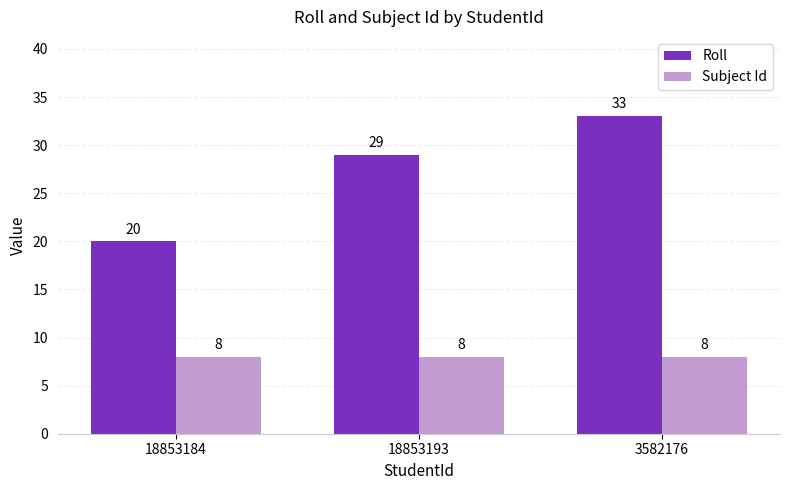

Rank the series by their maximum value, from lowest to highest.

Subject Id, Roll